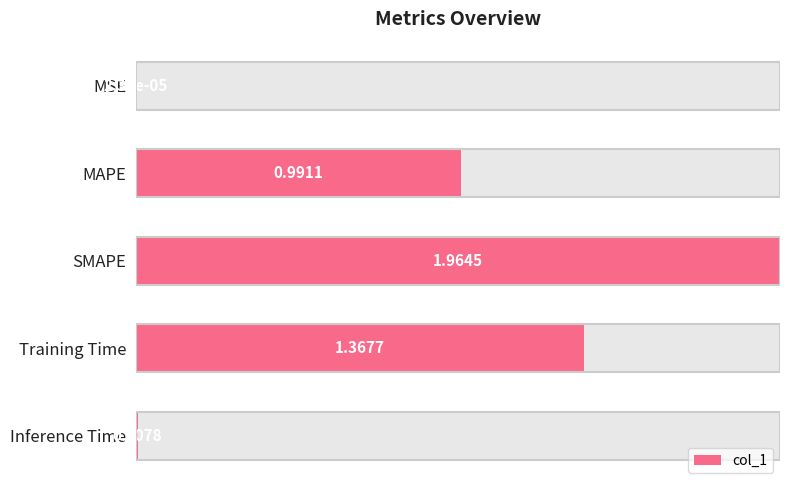

Are the bars horizontal?

Yes